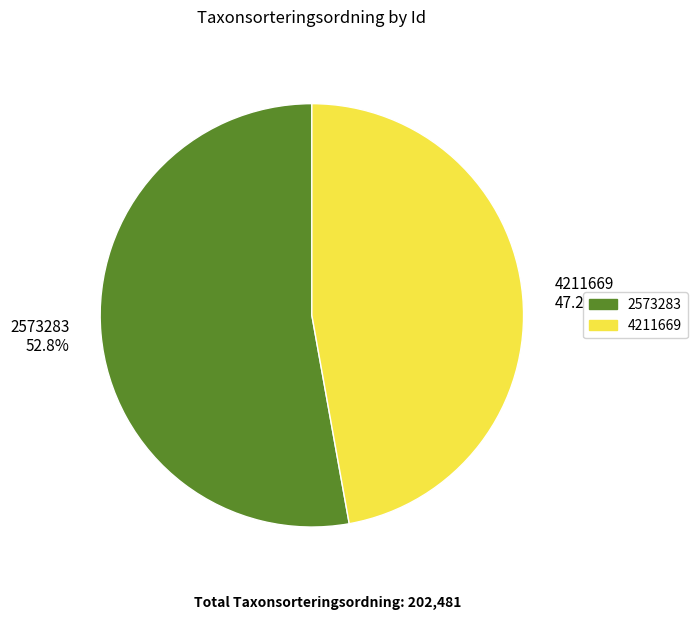

Between 4211669 and 2573283, which is larger?

2573283